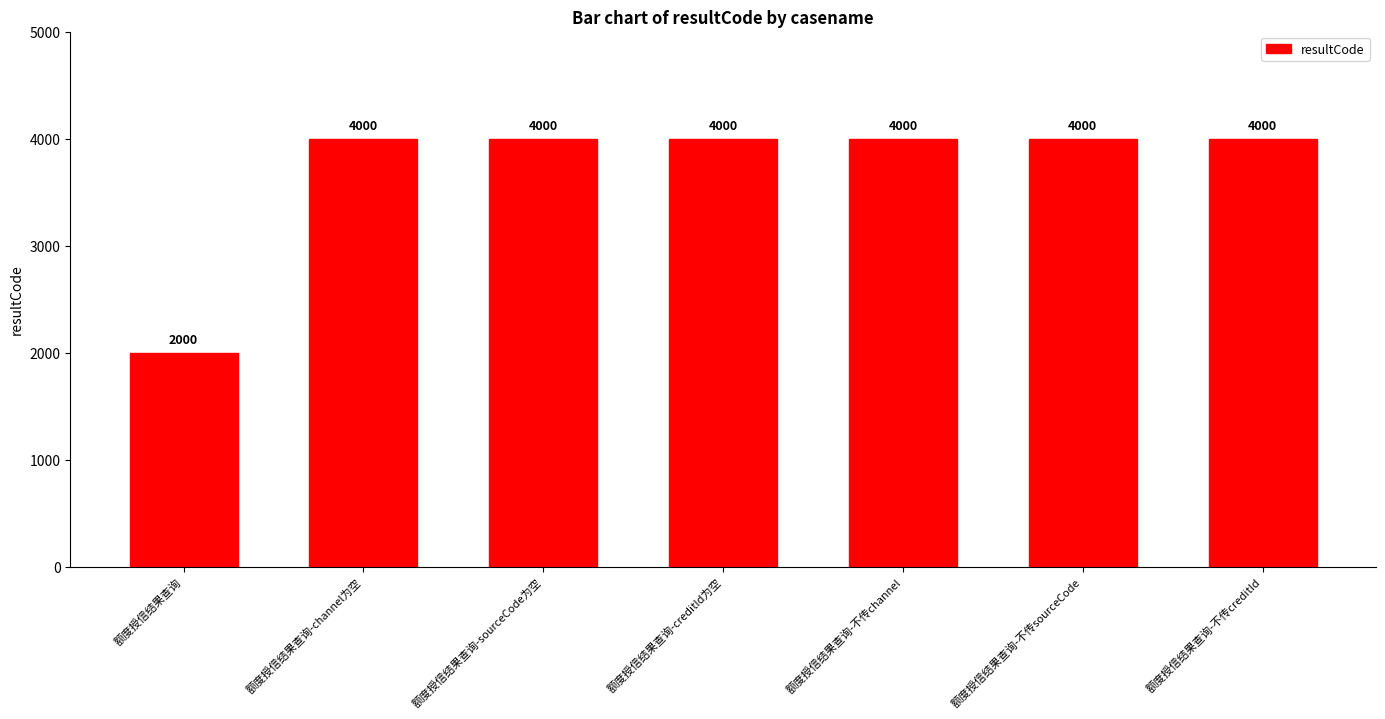

What is the average value?

3714